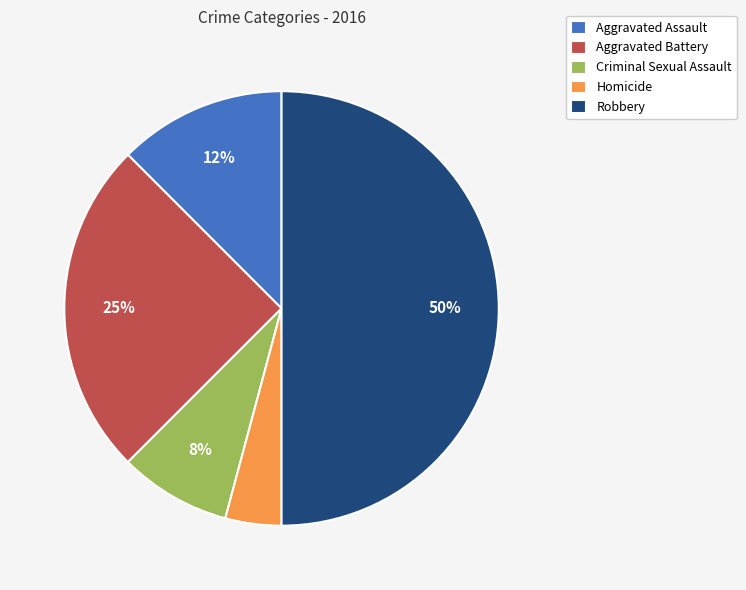

Which slice is the smallest?

Homicide